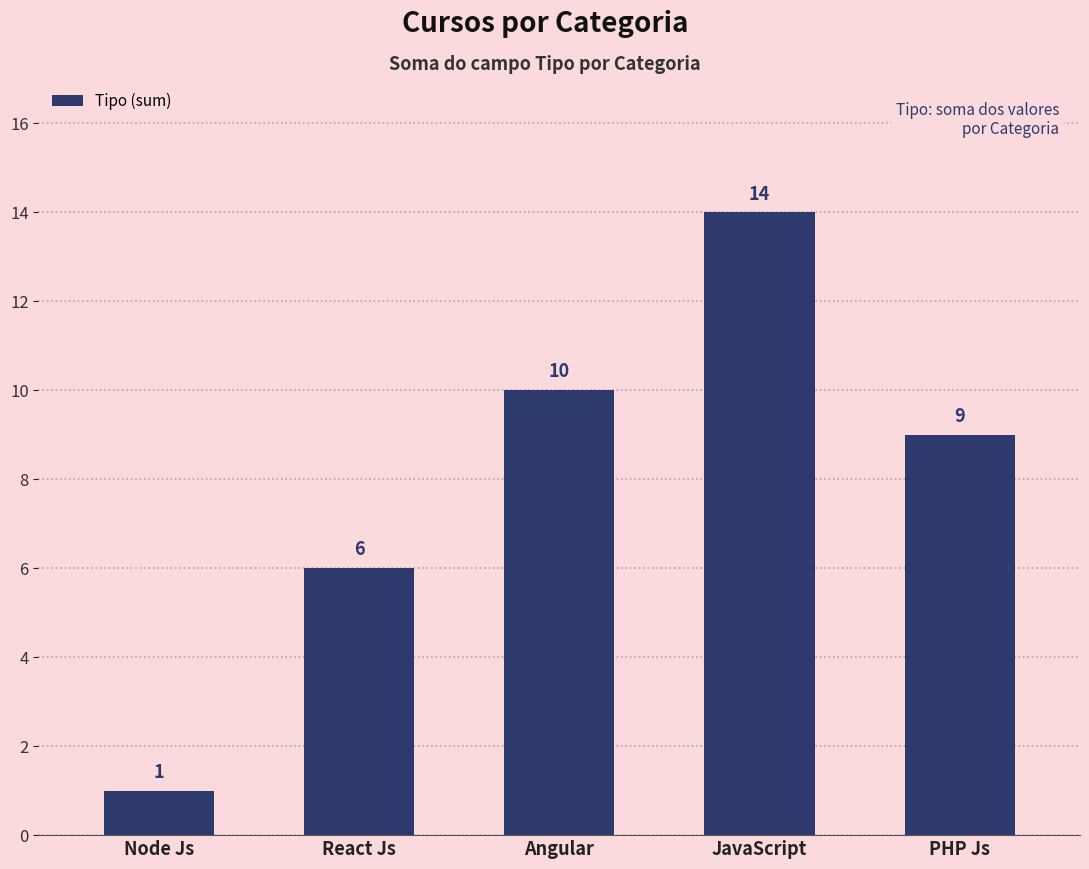

What is the value of the 5th bar from the left?

9